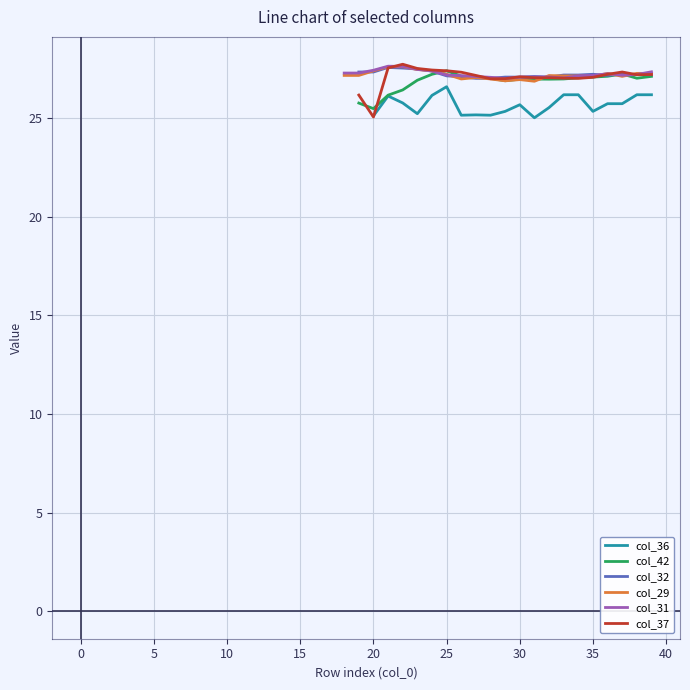

What is the minimum value for col_42?

25.5